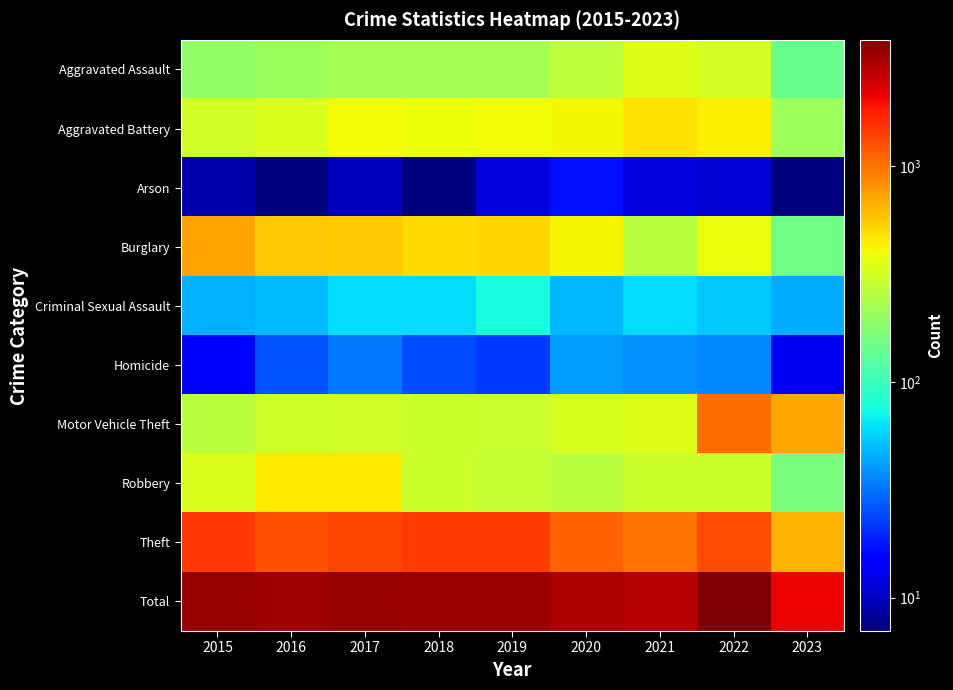

Rank the series at 2016 from lowest to highest value.

Arson, Homicide, Criminal Sexual Assault, Aggravated Assault, Motor Vehicle Theft, Aggravated Battery, Robbery, Burglary, Theft, Total